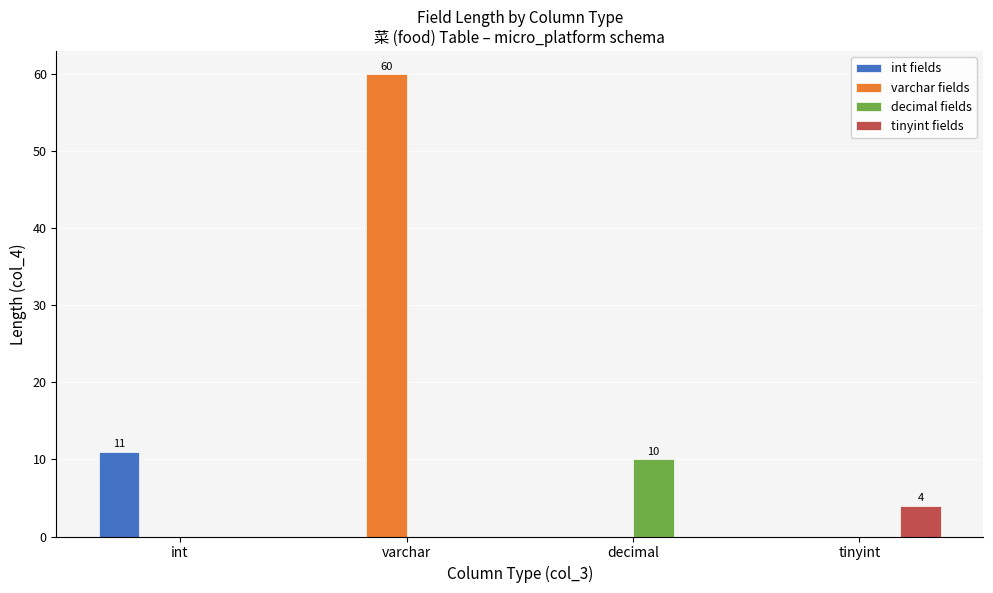

Count the number of categories in the chart.

4